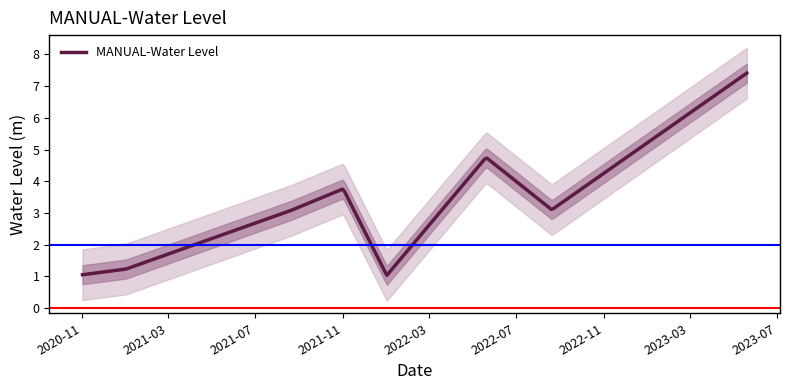

What is the label of the 3rd point from the right?

2022-05-20